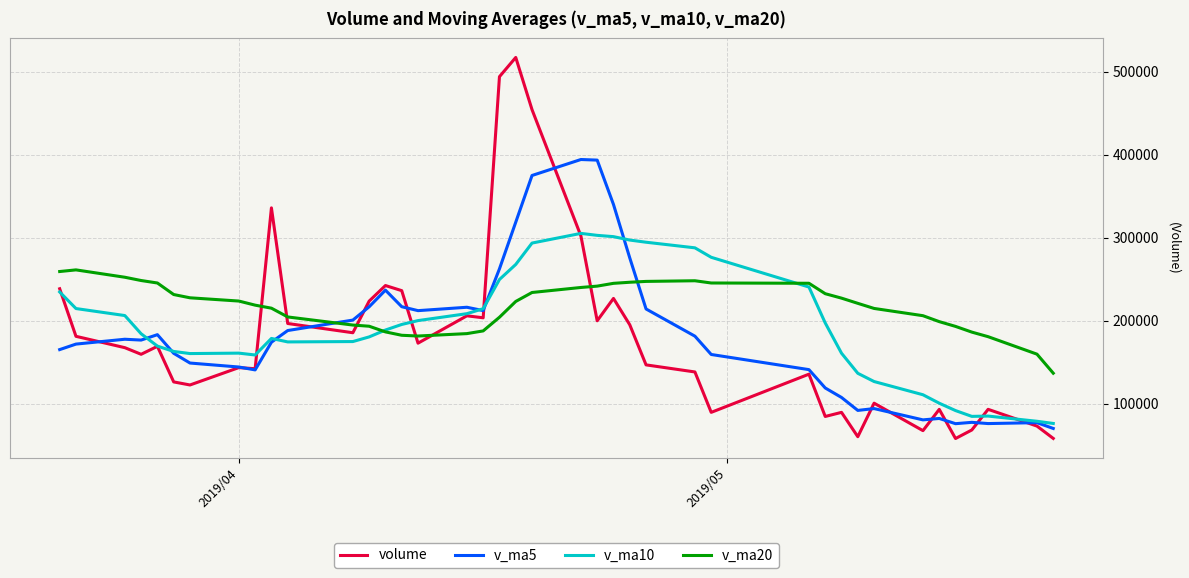

What are all the series names shown in the legend?

volume, v_ma5, v_ma10, v_ma20